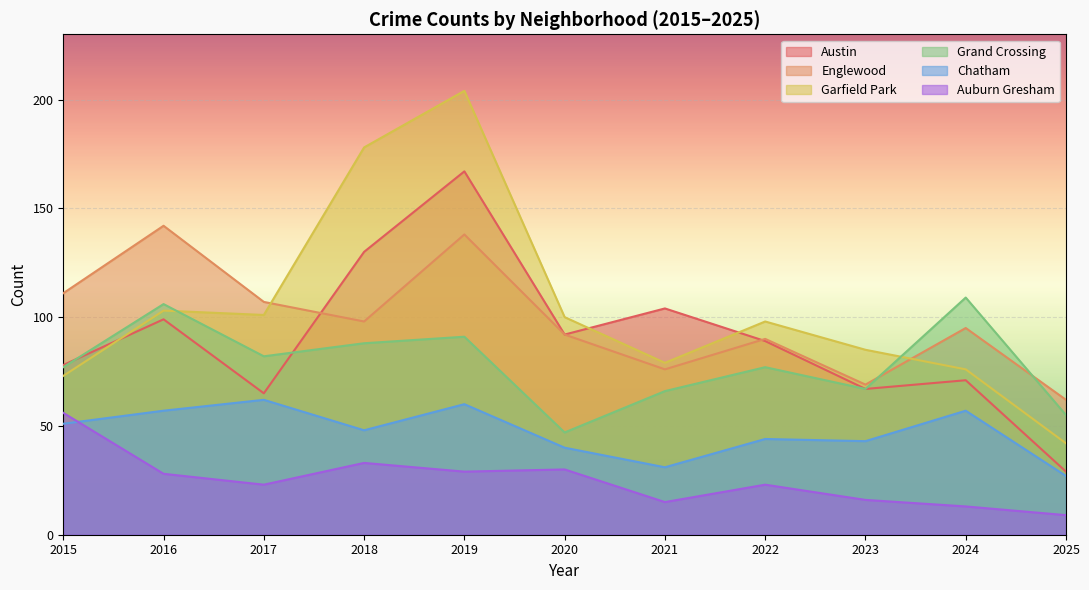

Where is the first local maximum for Grand Crossing?

2016